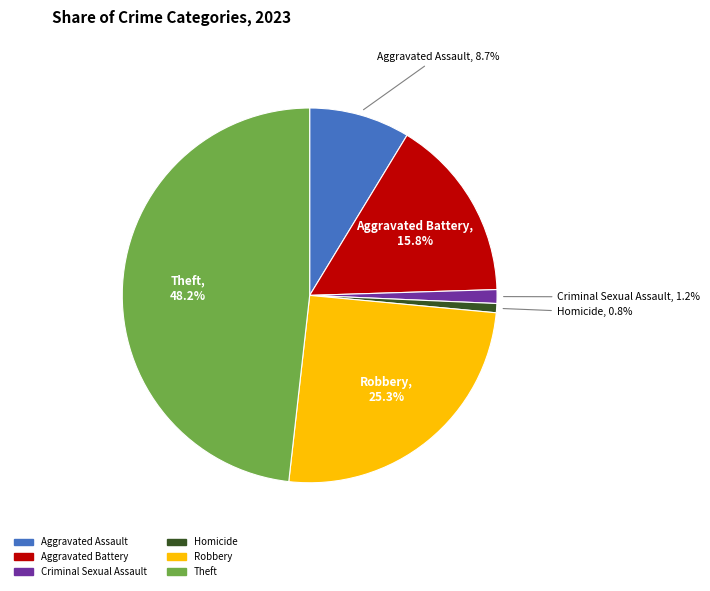

True or false: Homicide accounts for 11% of the total.

False